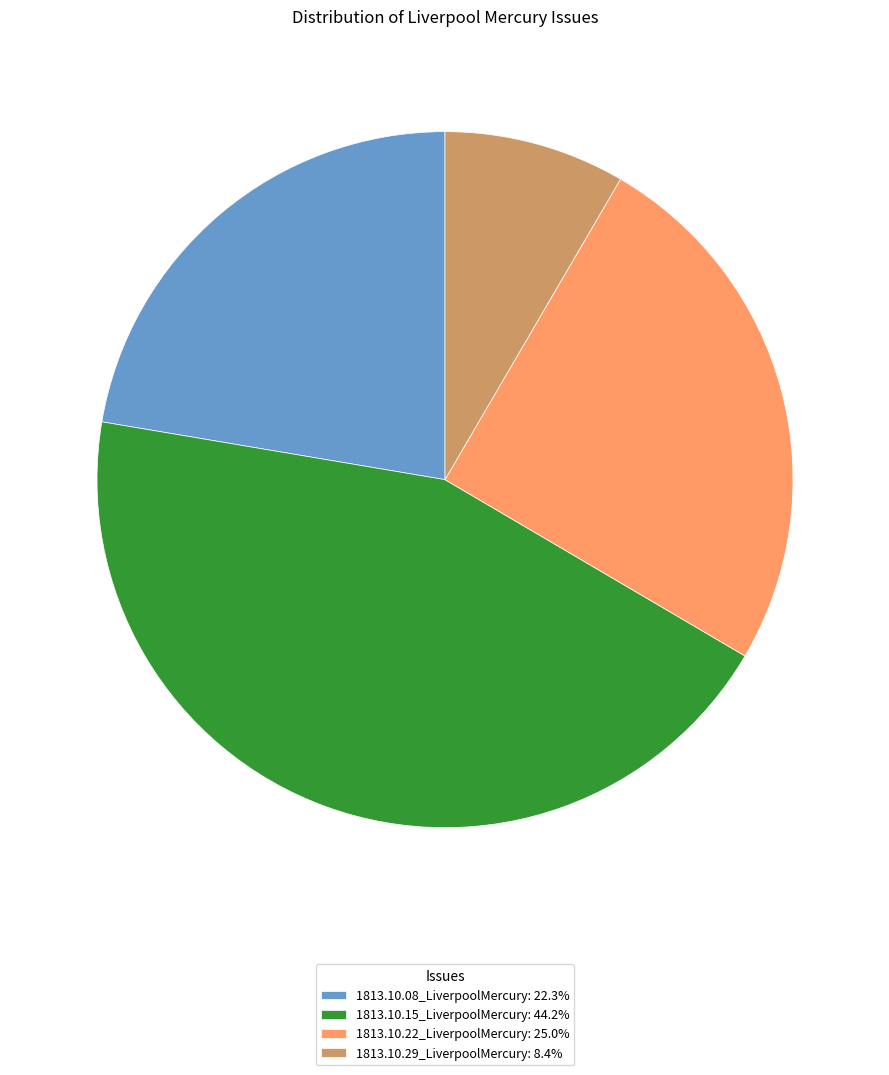

How many slices are in this pie chart?

4